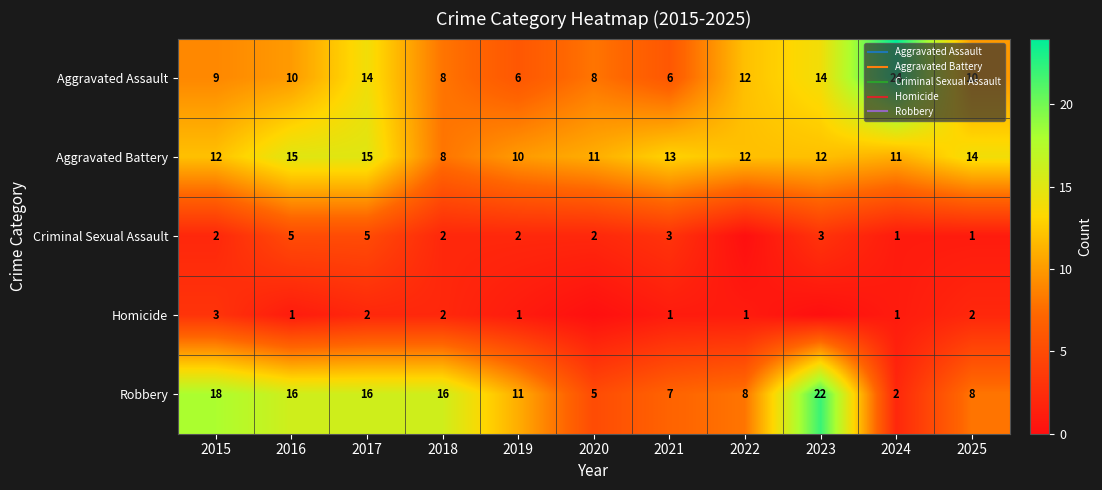

The value of Robbery at 2025 is 6. True or false?

False